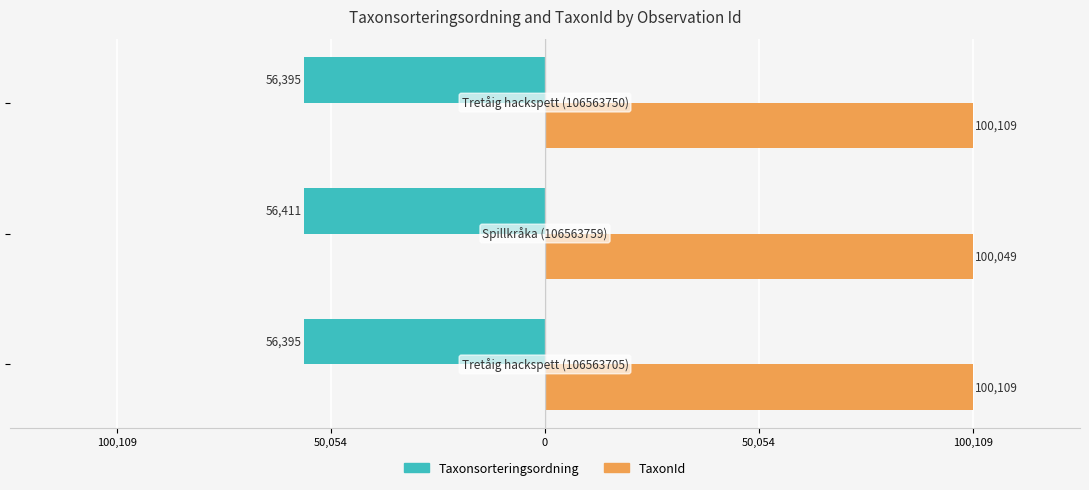

What are all the series names shown in the legend?

Taxonsorteringsordning, TaxonId